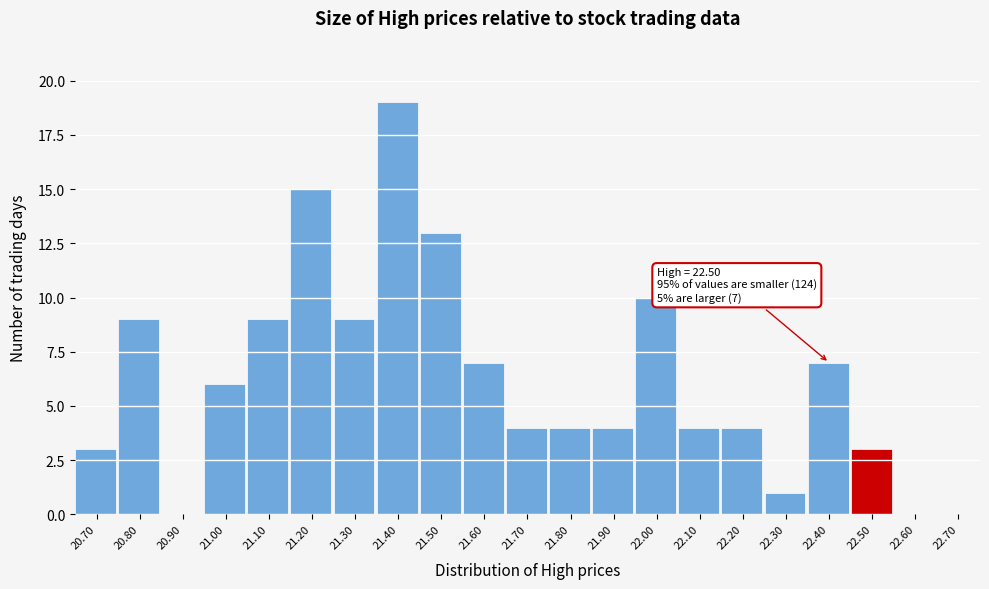

Reading left to right, list all the values displayed in this chart.

20.70=3	20.80=9	20.90=0	21.00=6	21.10=9	21.20=15	21.30=9	21.40=19	21.50=13	21.60=7	21.70=4	21.80=4	21.90=4	22.00=10	22.10=4	22.20=4	22.30=1	22.40=7	22.50=3	22.60=0	22.70=0